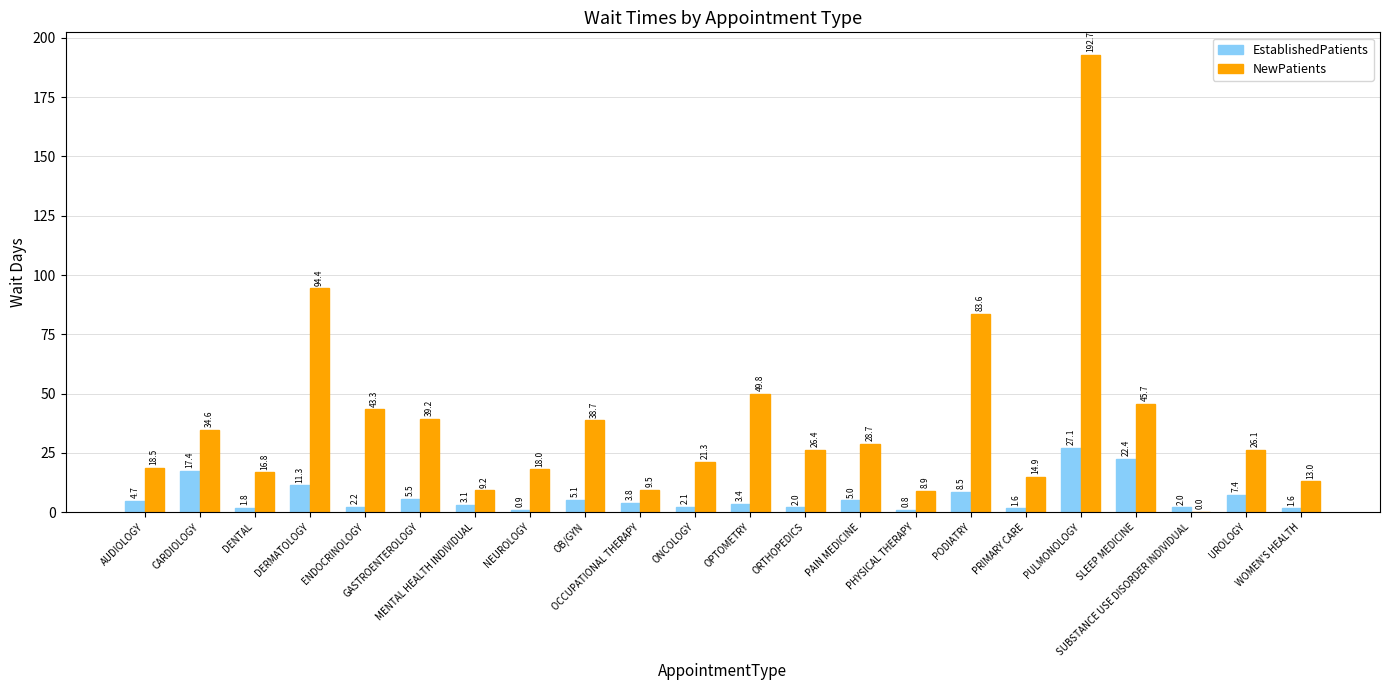

What is the sum of all NewPatients values?

833.3